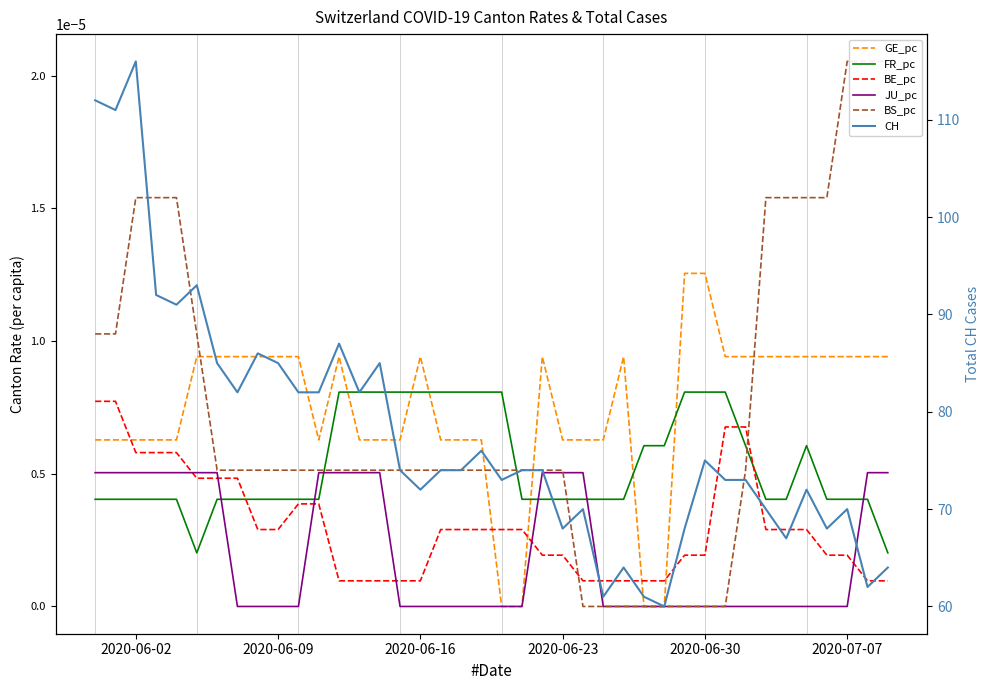

How many values in the CH series exceed 74?

17